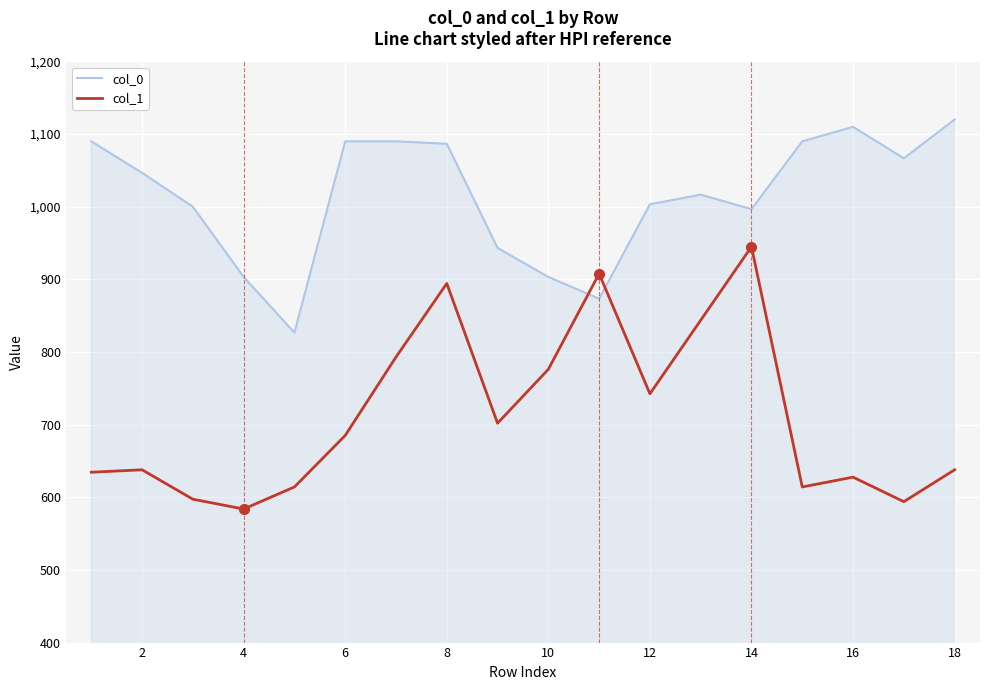

How many times do col_1 and col_0 cross each other?

2